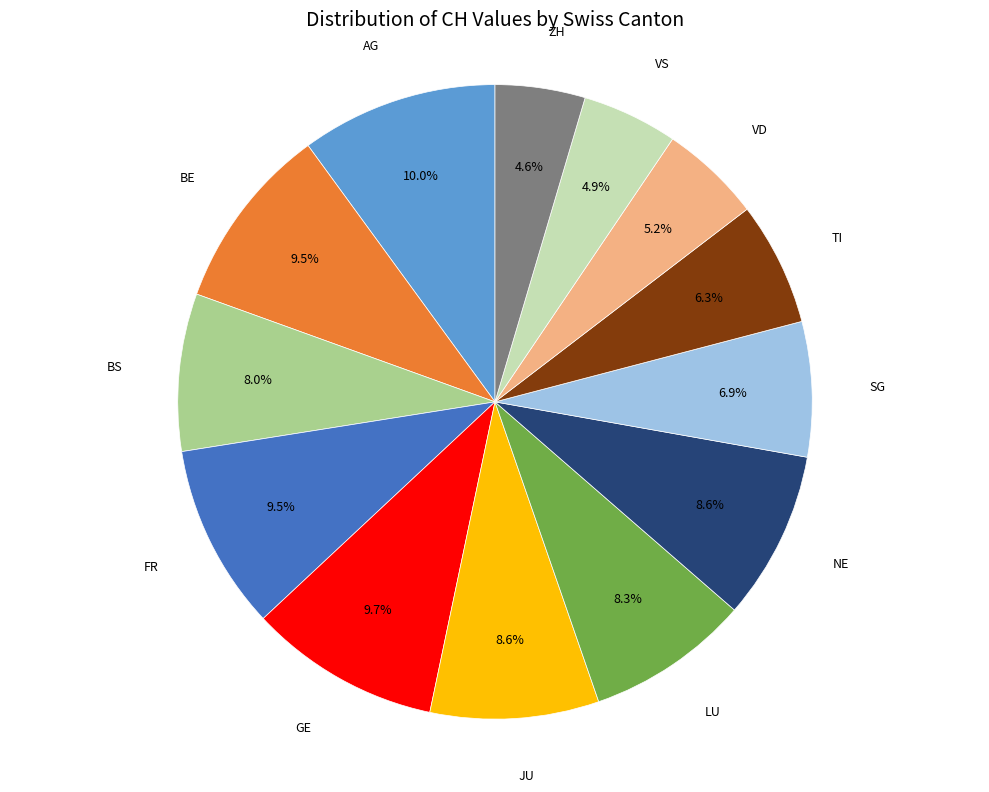

To the nearest percent, what is the average slice percentage?

8%